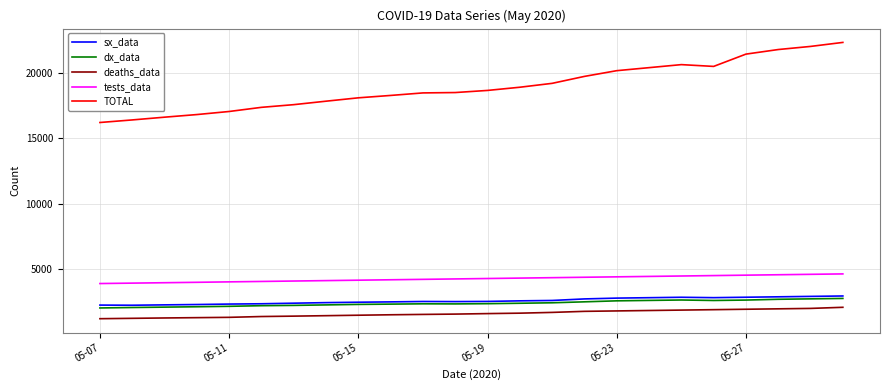

What are all the series names shown in the legend?

sx_data, dx_data, deaths_data, tests_data, TOTAL